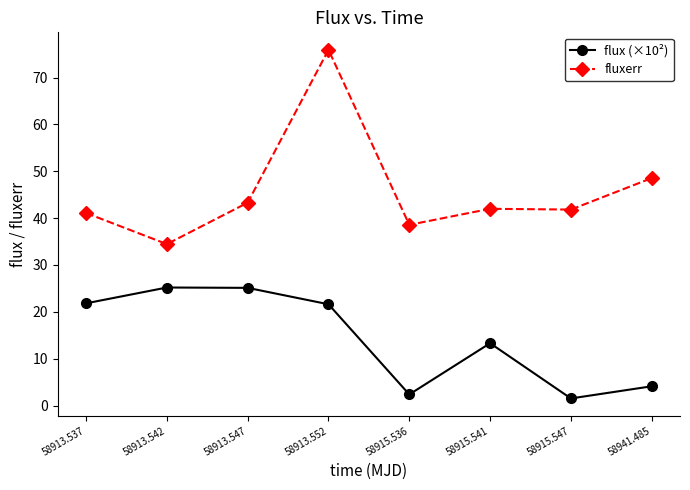

Which series has the largest total across all categories?

fluxerr